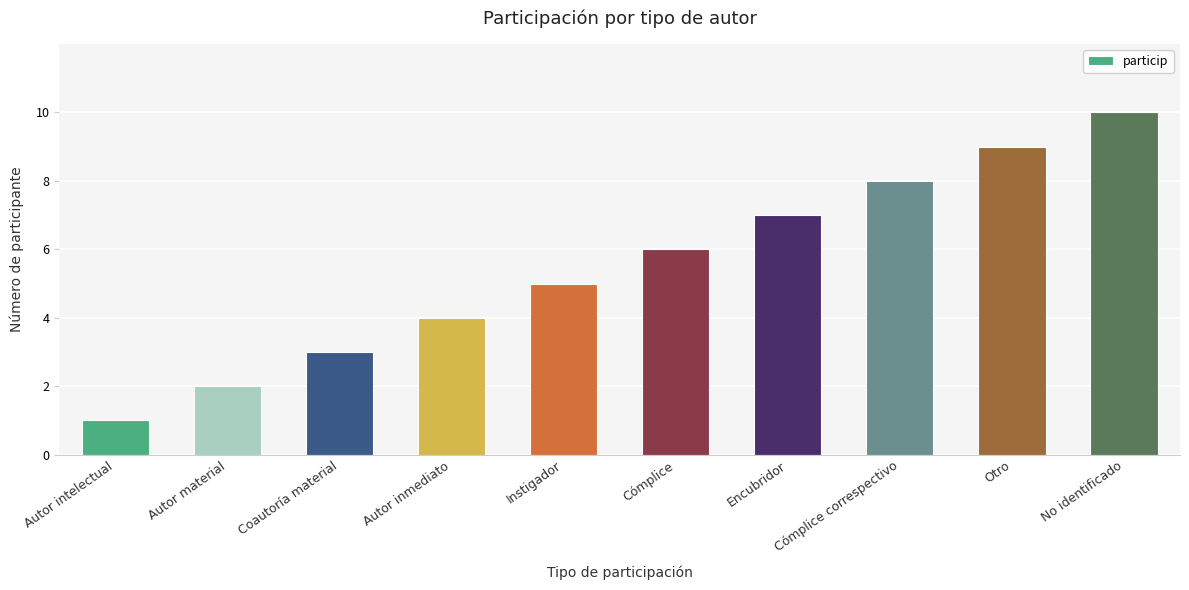

What is the average value?

6